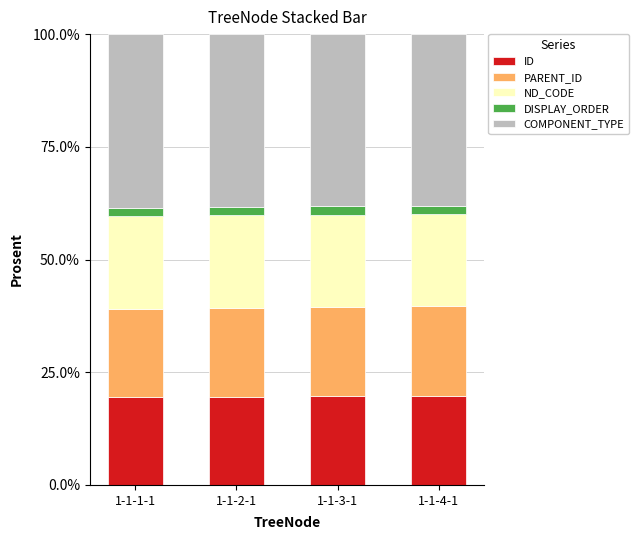

Is it true that ID equals 33.6 at 1-1-3-1?

False